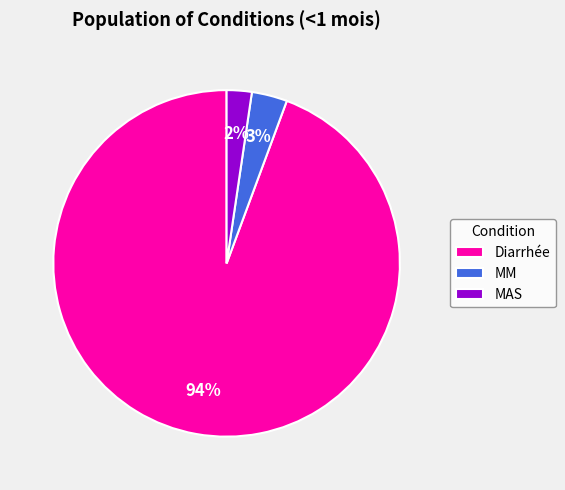

Is it true that MAS is 2% of the pie?

True